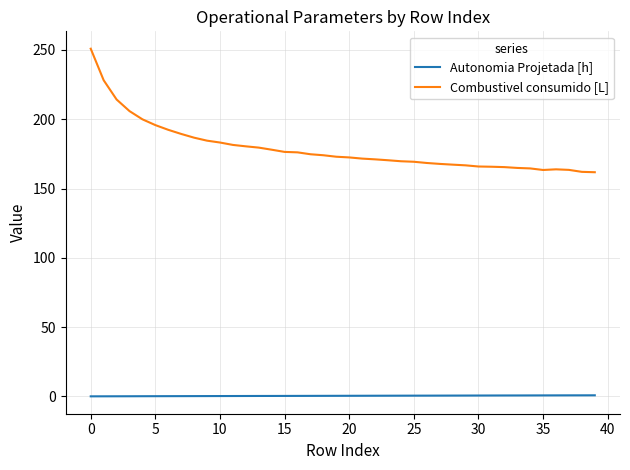

Which series has the largest range (max minus min)?

Combustivel consumido [L]